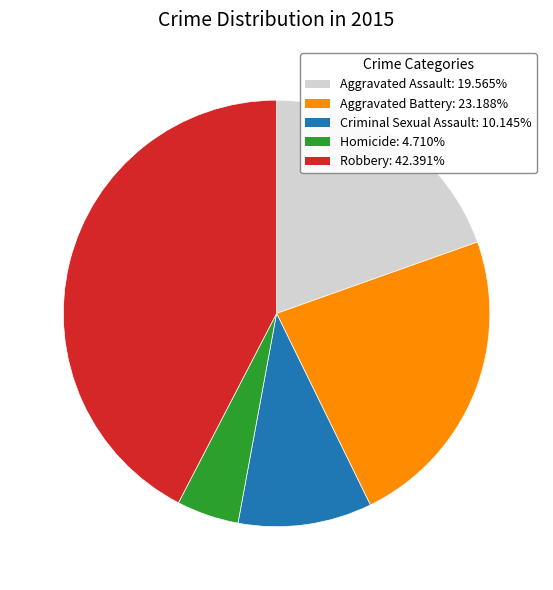

Is Homicide the majority of the pie?

No